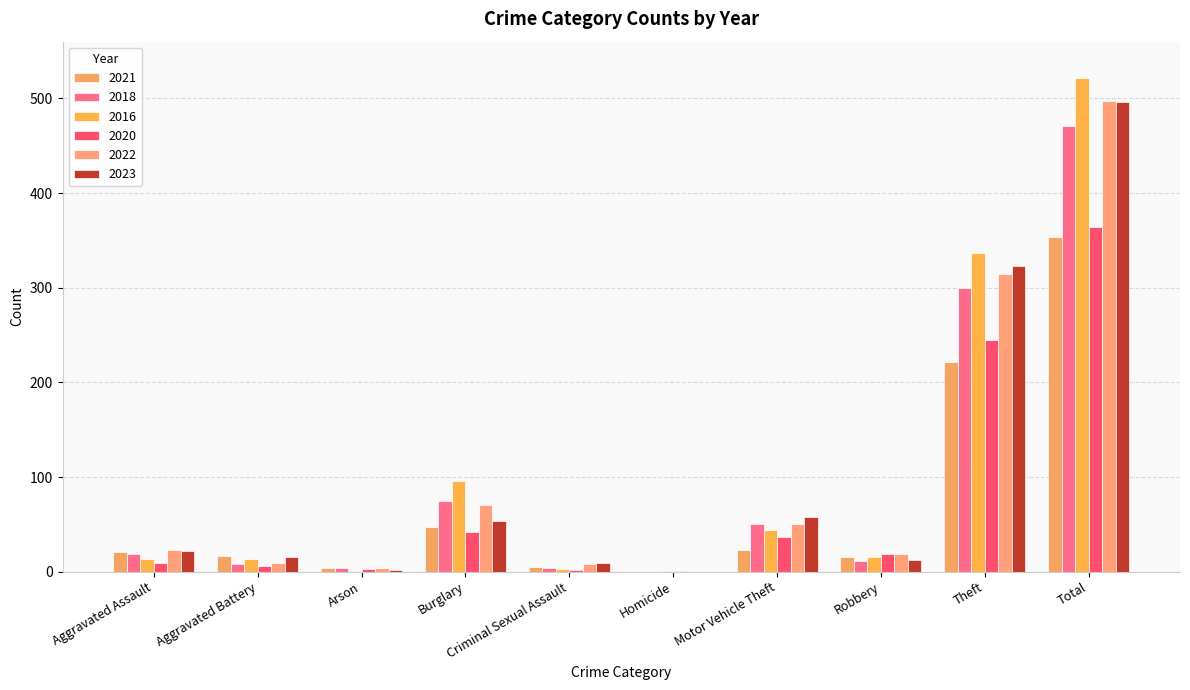

List the labels in order of 2022 value, smallest first.

Homicide, Arson, Criminal Sexual Assault, Aggravated Battery, Robbery, Aggravated Assault, Motor Vehicle Theft, Burglary, Theft, Total